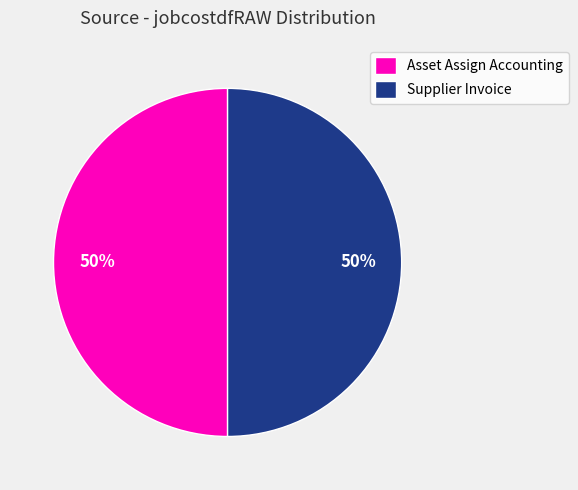

Is the sum of Supplier Invoice and Asset Assign Accounting greater than half?

Yes